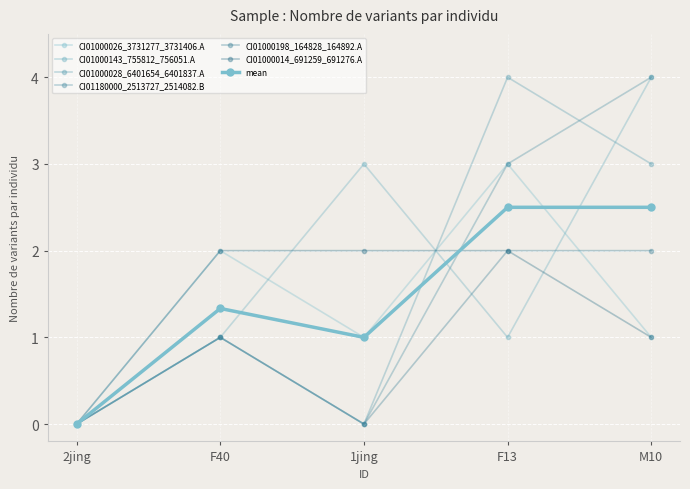

How many positive values does the CI01000143_755812_756051.A series have?

4